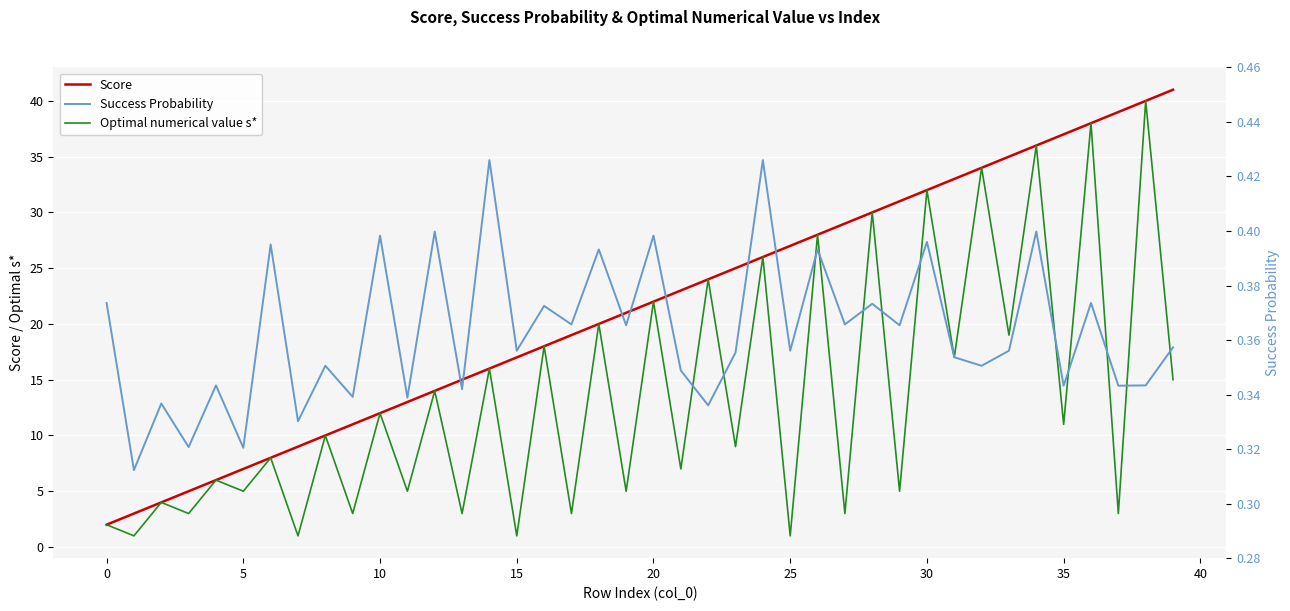

The value of Score at 32 is 11.3. True or false?

False